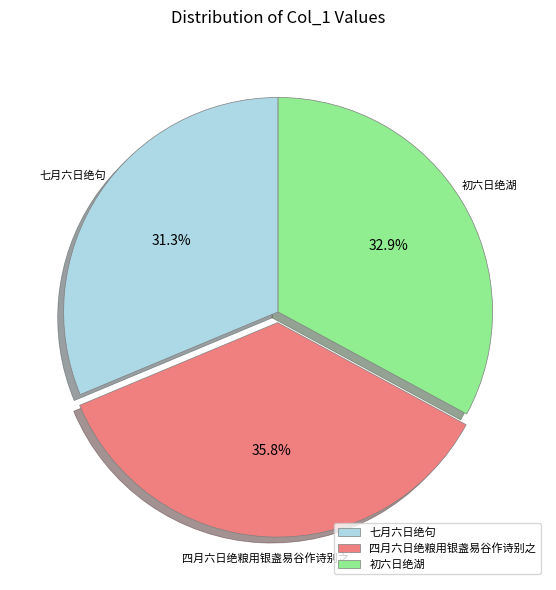

Is it true that 四月六日绝粮用银盏易谷作诗别之 is 1% of the pie?

False